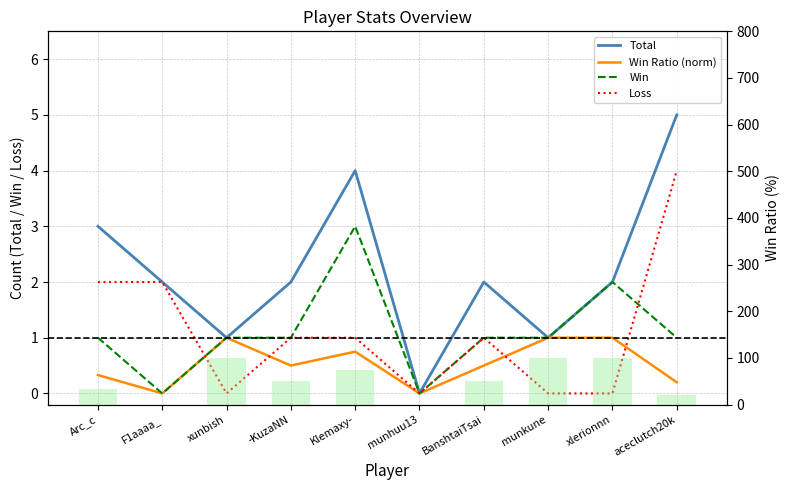

Which series changed the most between Arc_c and F1aaaa_?

Win Ratio (bg)